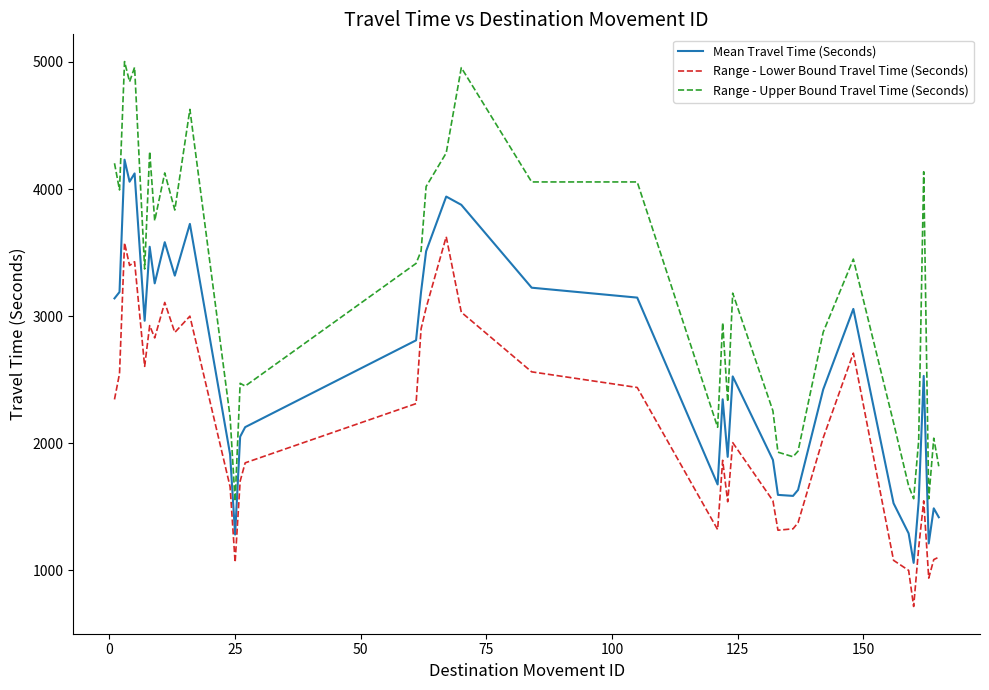

What is the sum of all Range - Upper Bound Travel Time (Seconds) values?

125873